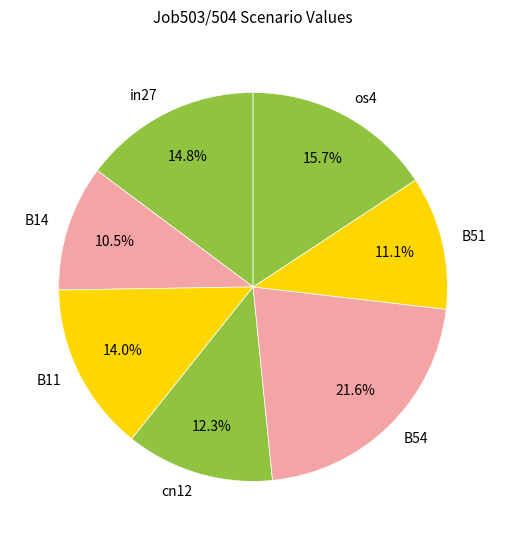

Does cn12 represent more than half of the total?

No